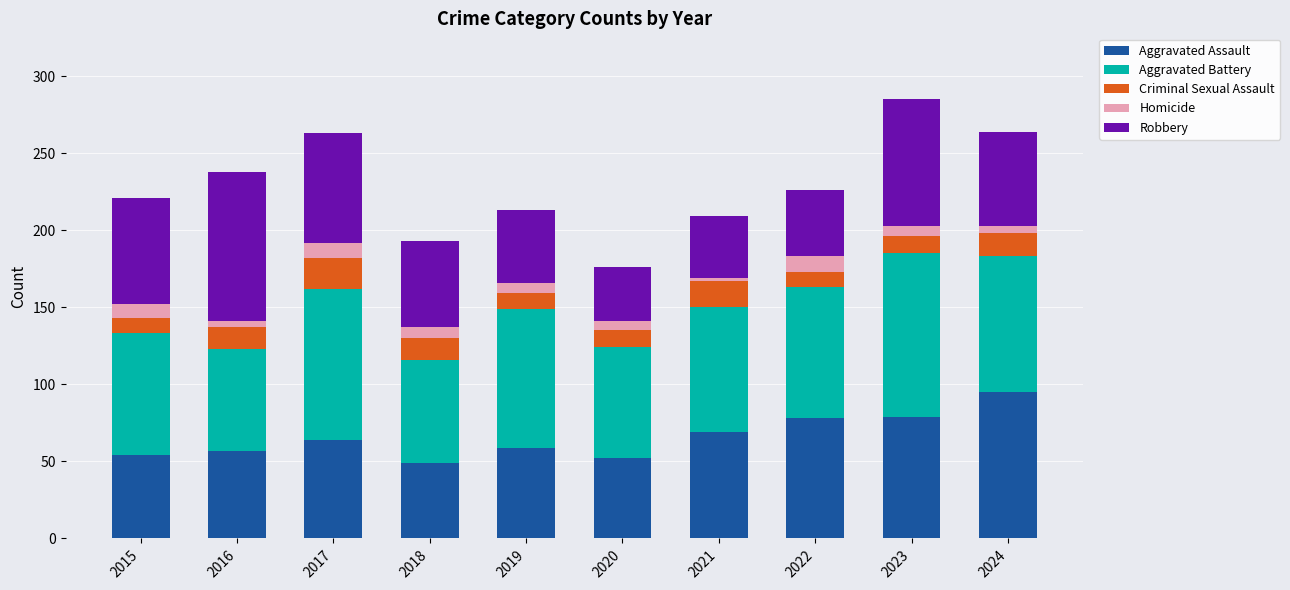

What is the total value across all series at 2021?

209